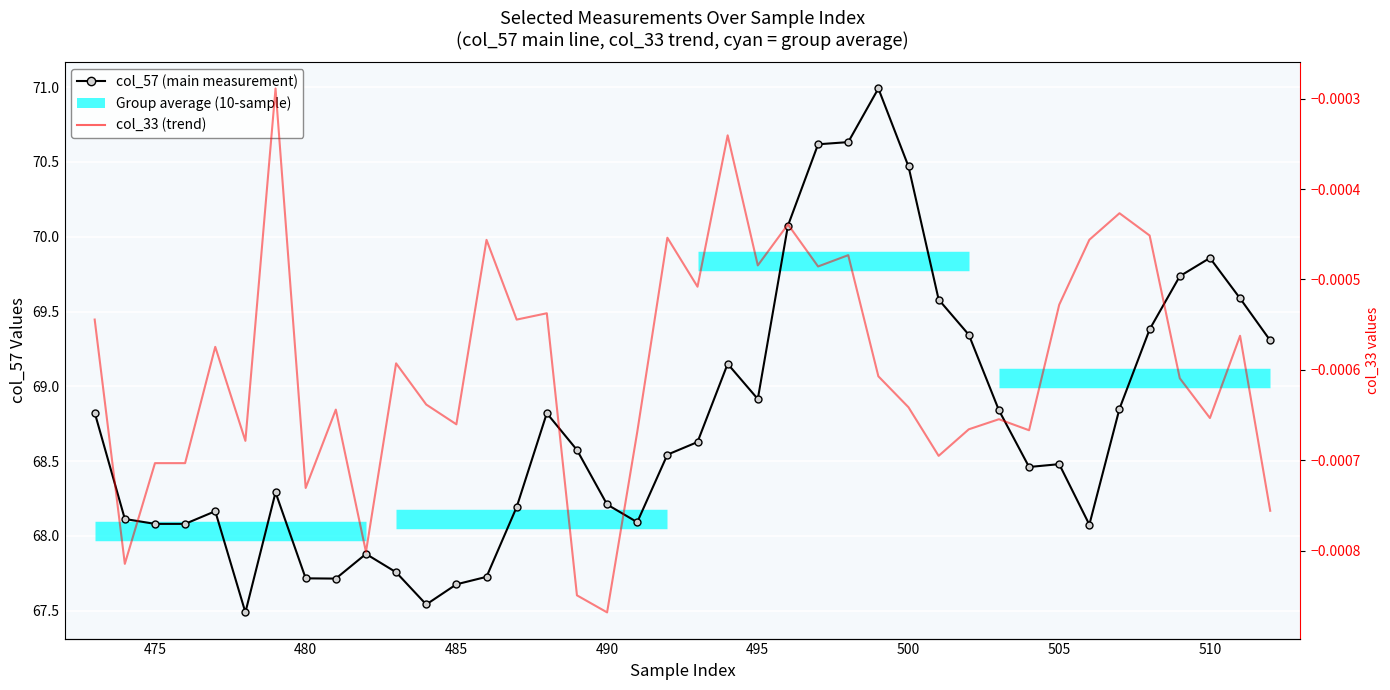

How many lines are shown in the chart?

2